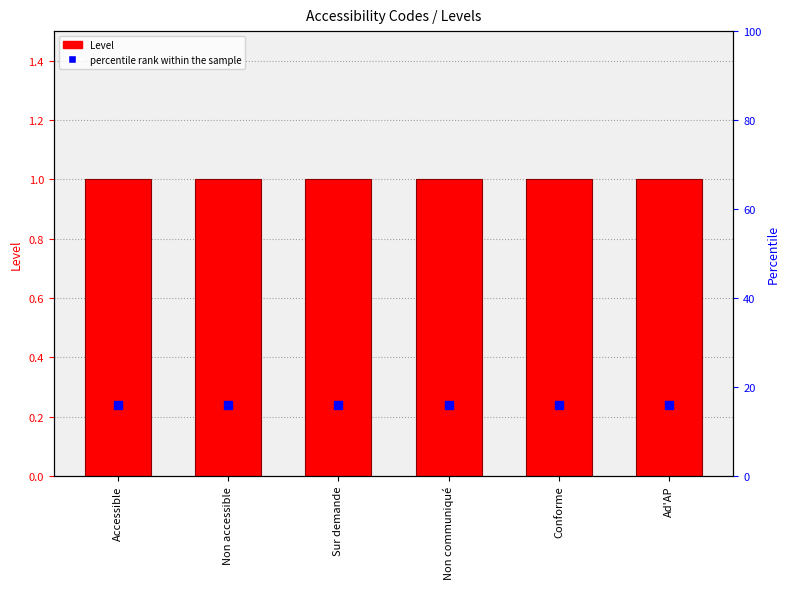

How many series are shown in this chart?

2